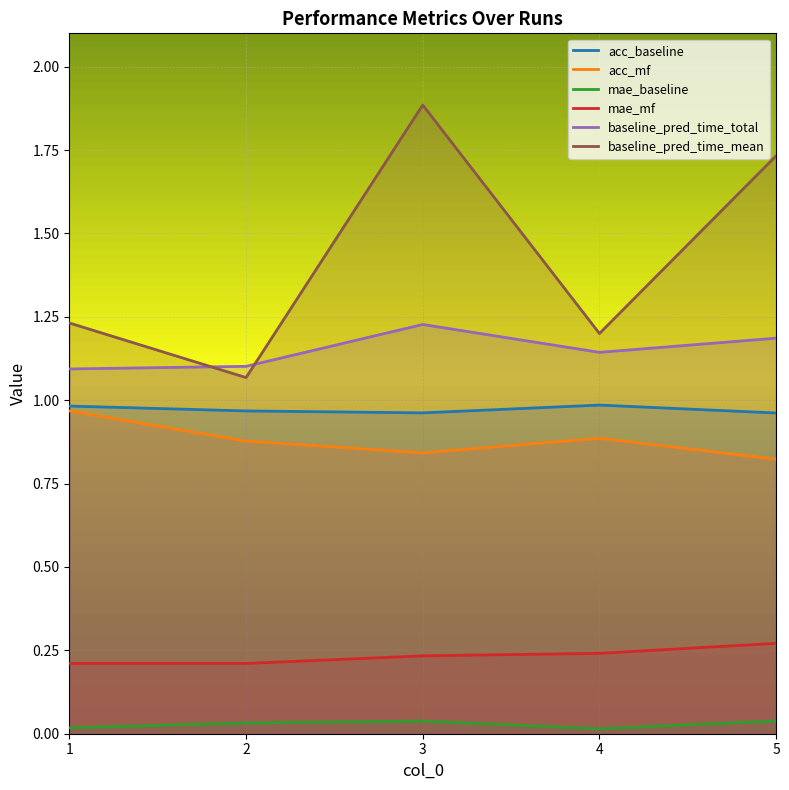

At which label is baseline_pred_time_mean closest to 1?

2